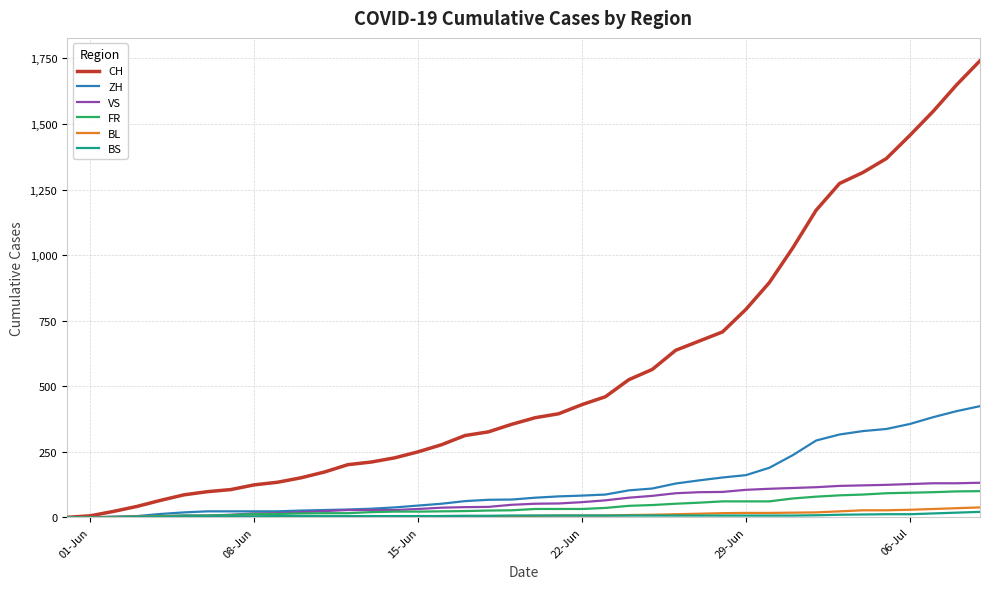

What is the difference between the second highest and minimum values in the FR series?

99